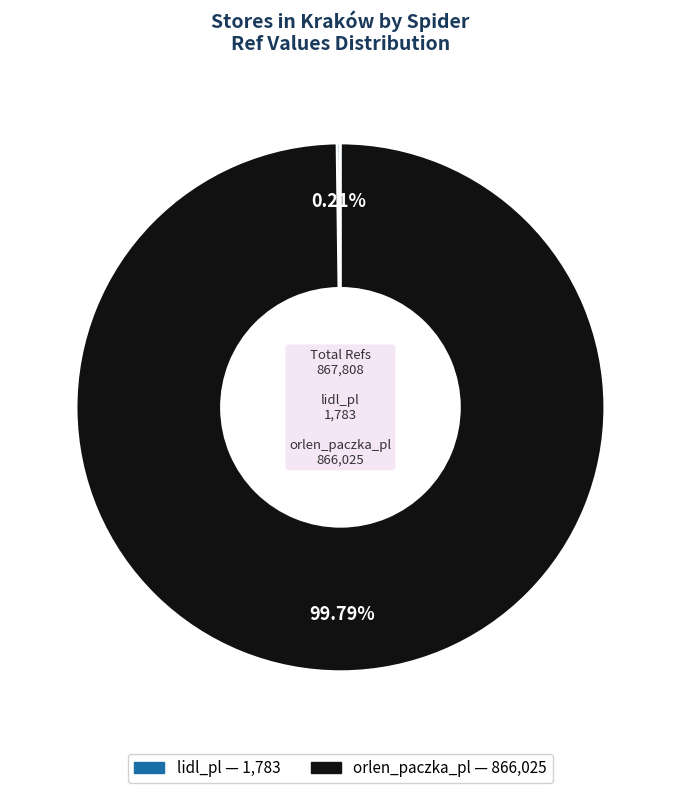

To the nearest percent, what is the average slice percentage?

50%